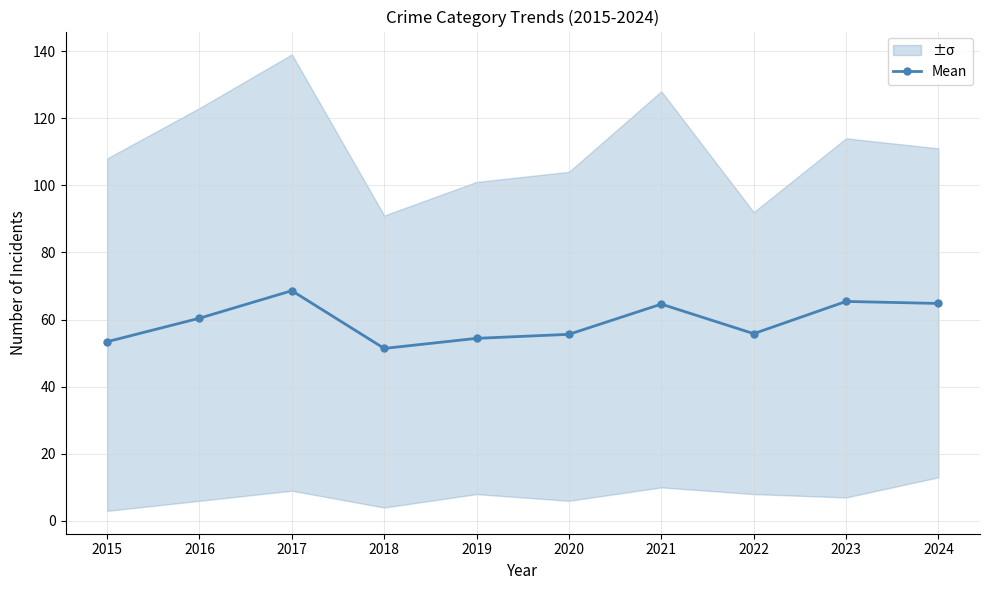

What is the average value?

59.4